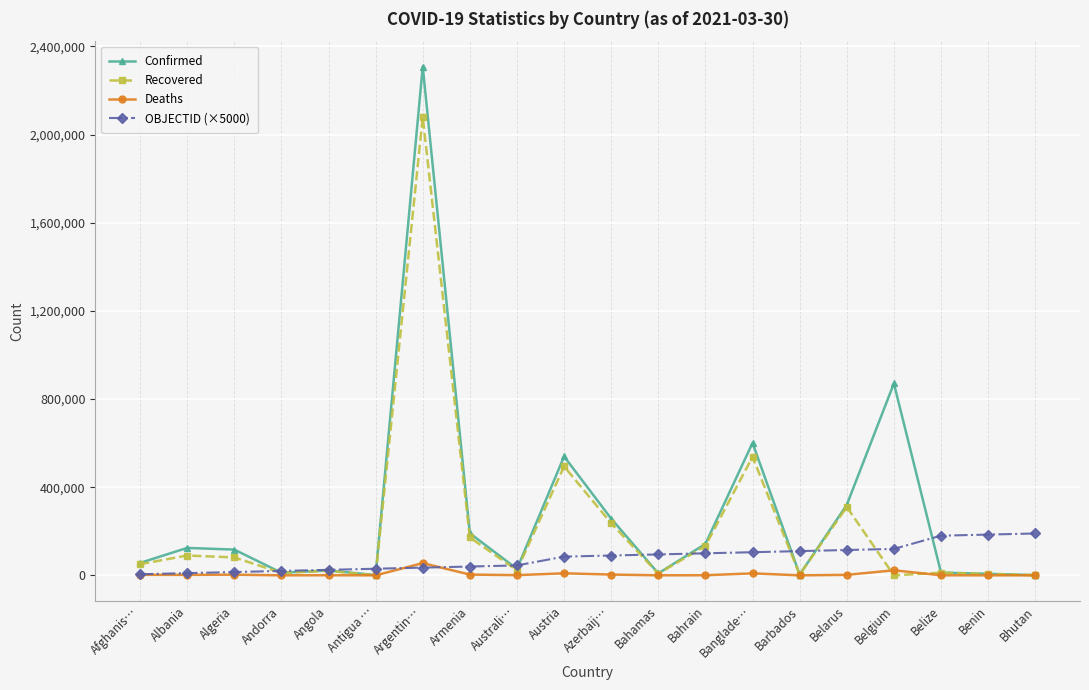

Which category has the highest value across all series?

Argentin…